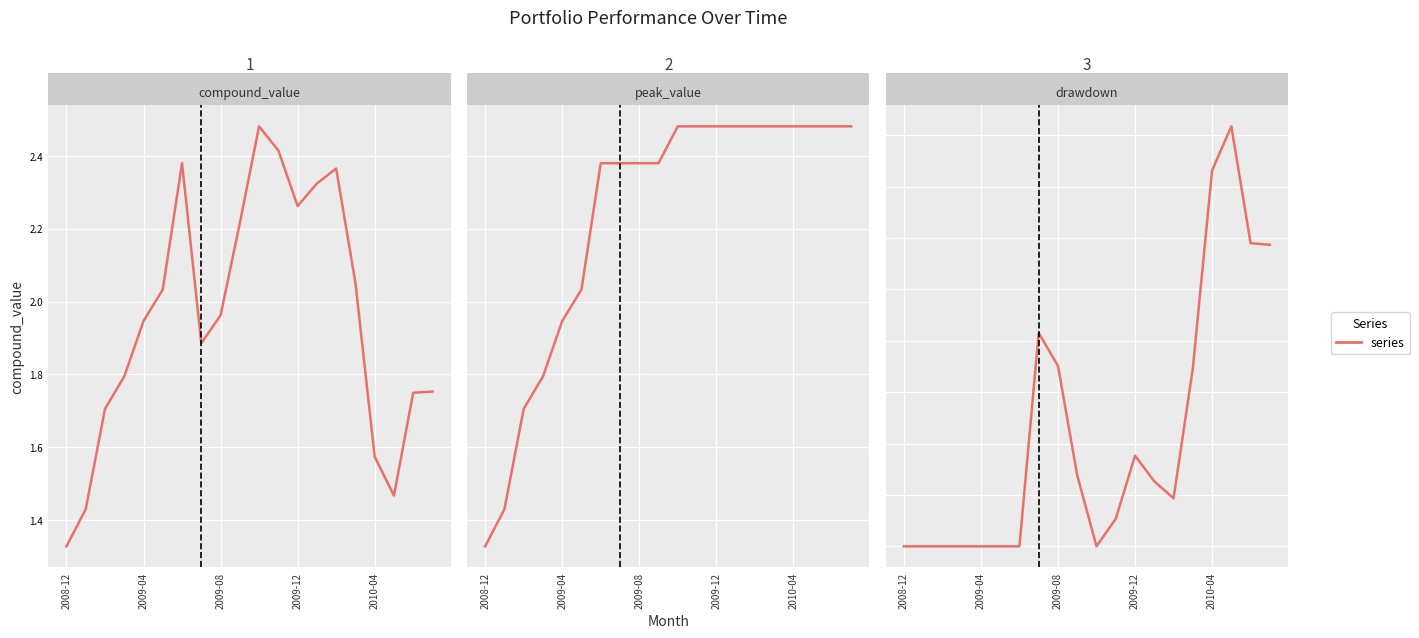

The drawdown series shows 0.3 at 18. True or false?

True